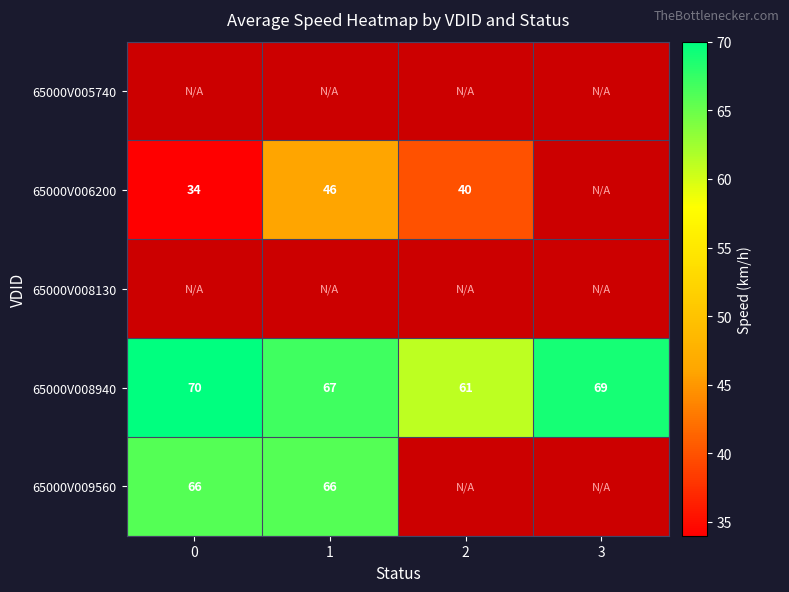

Rank the categories by 65000V008940 value from highest to lowest.

0, 3, 1, 2